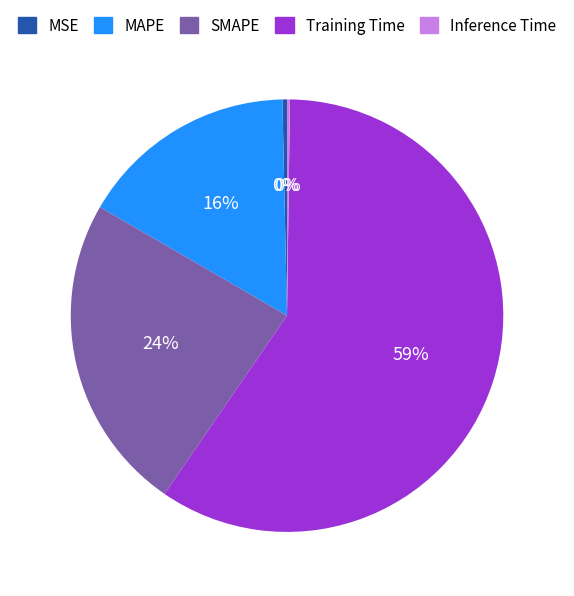

Is there a majority slice in this chart?

Yes